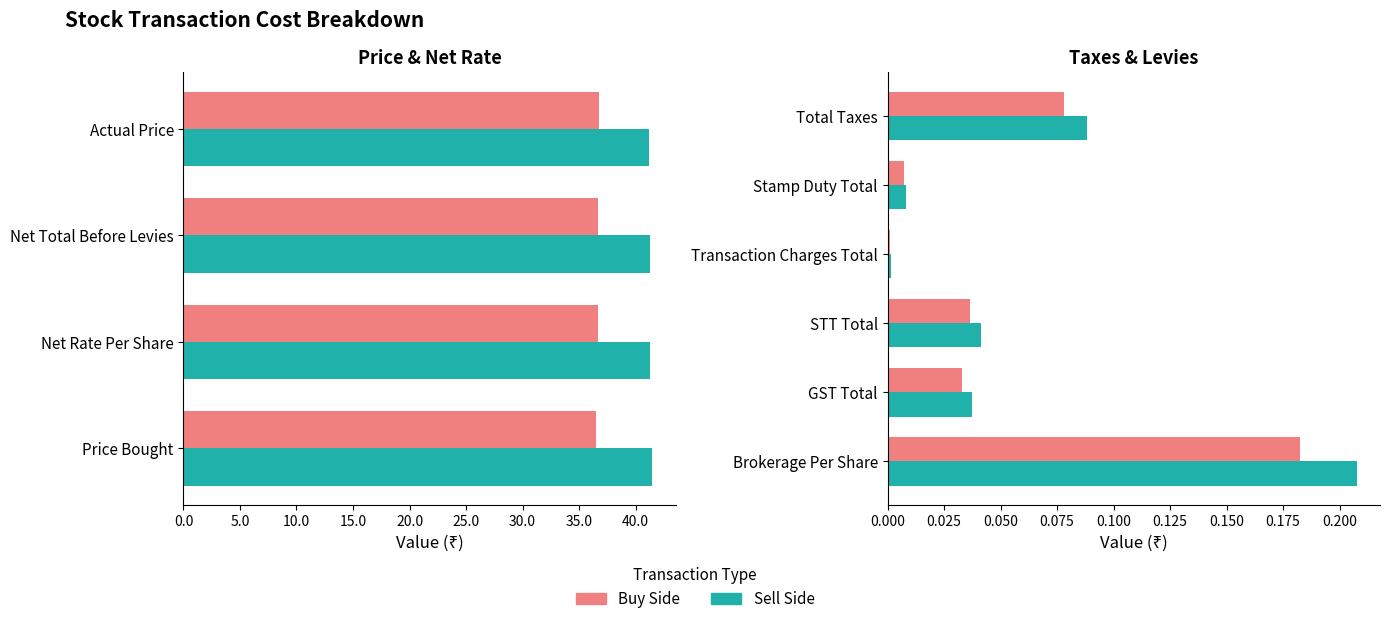

At Total Taxes, list the series in order from largest to smallest.

Sell Side, Buy Side